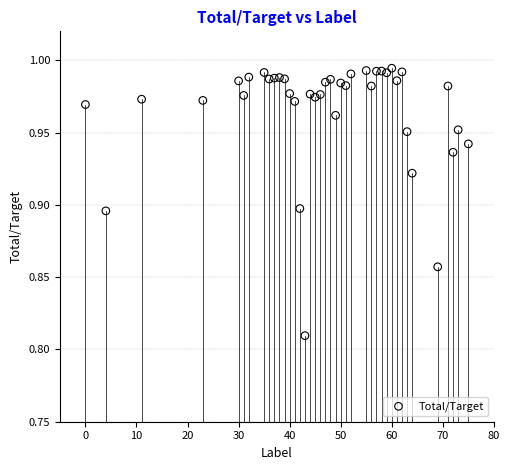

How many points are shown in the scatter plot?

40